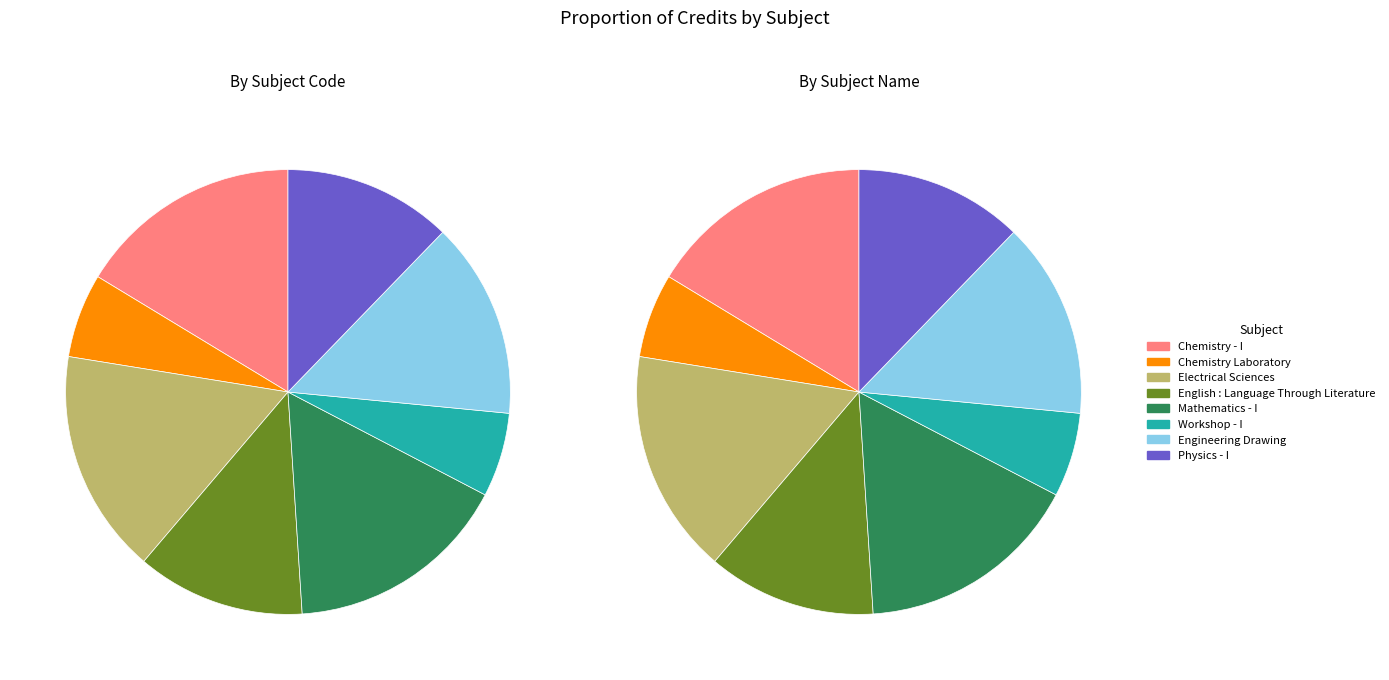

Is it true that ME110 is 1% of the pie?

False